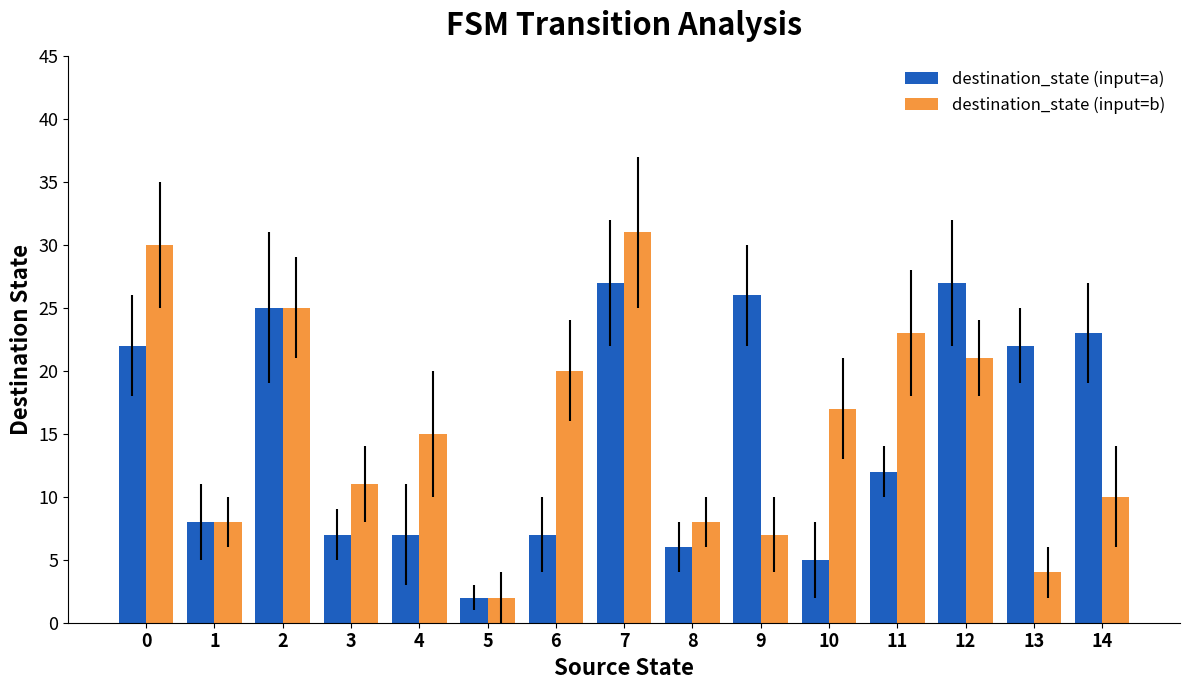

Which series has the largest total across all categories?

destination_state (input=b)